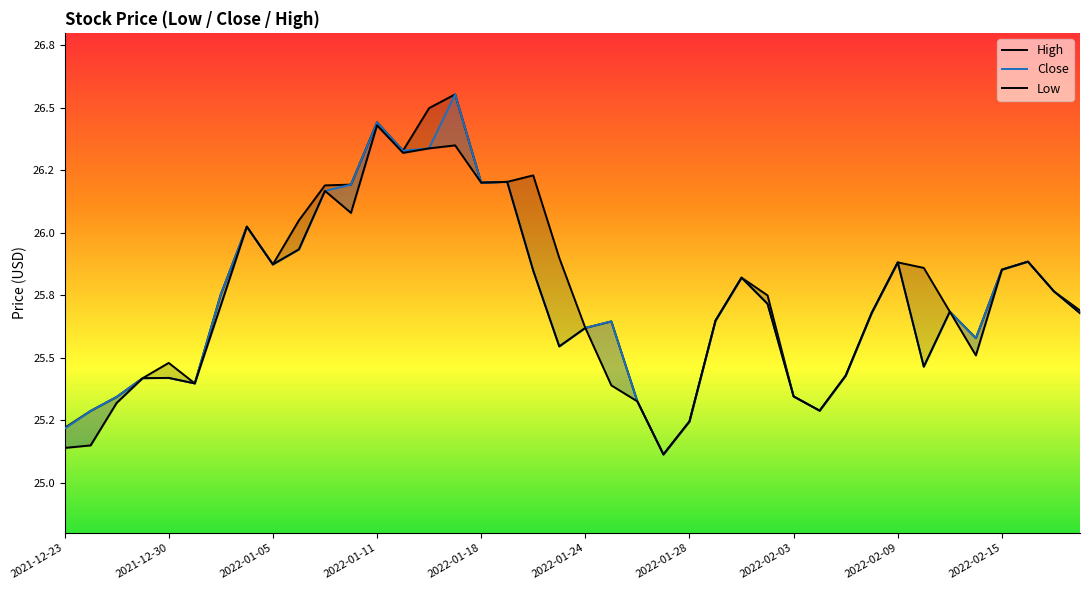

Where is the first local minimum for Low?

2022-01-24